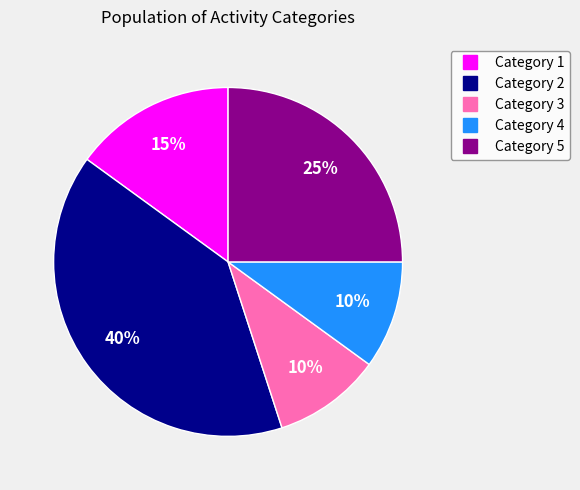

To the nearest percent, what is the average slice percentage?

20%